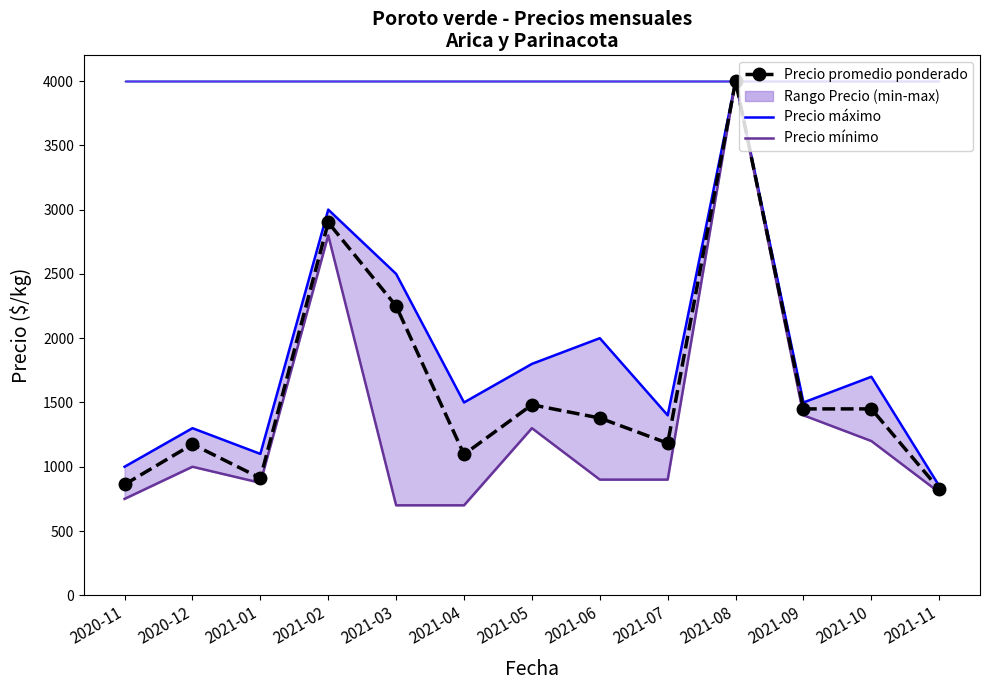

What is the value of the Precio mínimo point at the 5th from the left?

700